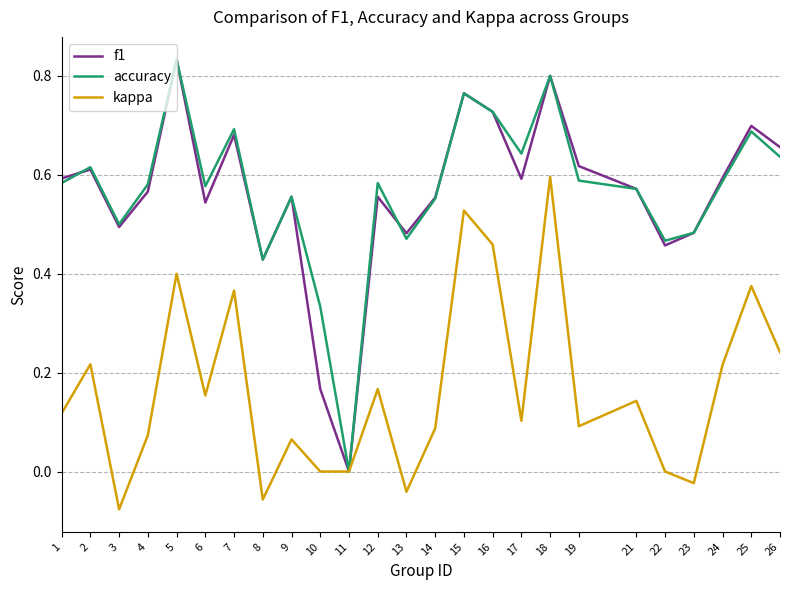

Between 10 and 12, which series saw the biggest shift?

f1